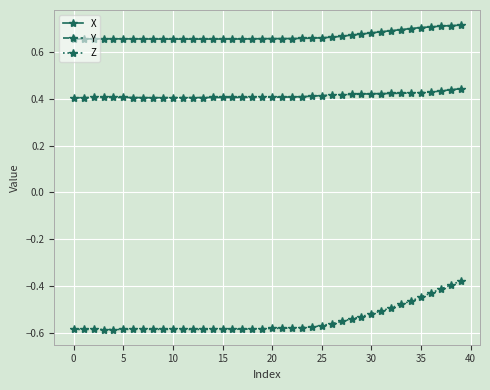

Which series has the largest range (max minus min)?

Z